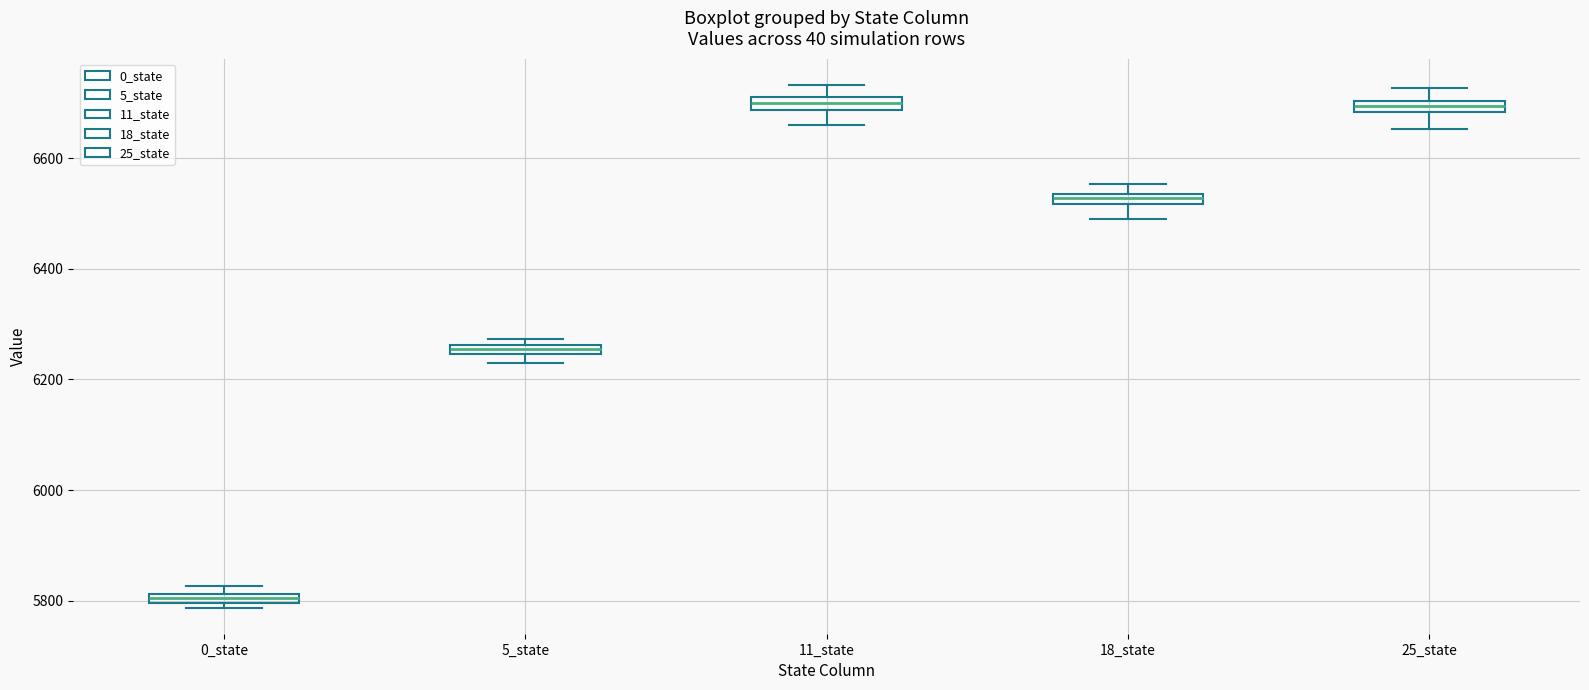

Where is the lower edge of the box for 18_state on the y-axis? The values are not printed on the chart, so give them approximately, as read against the axis.

6520